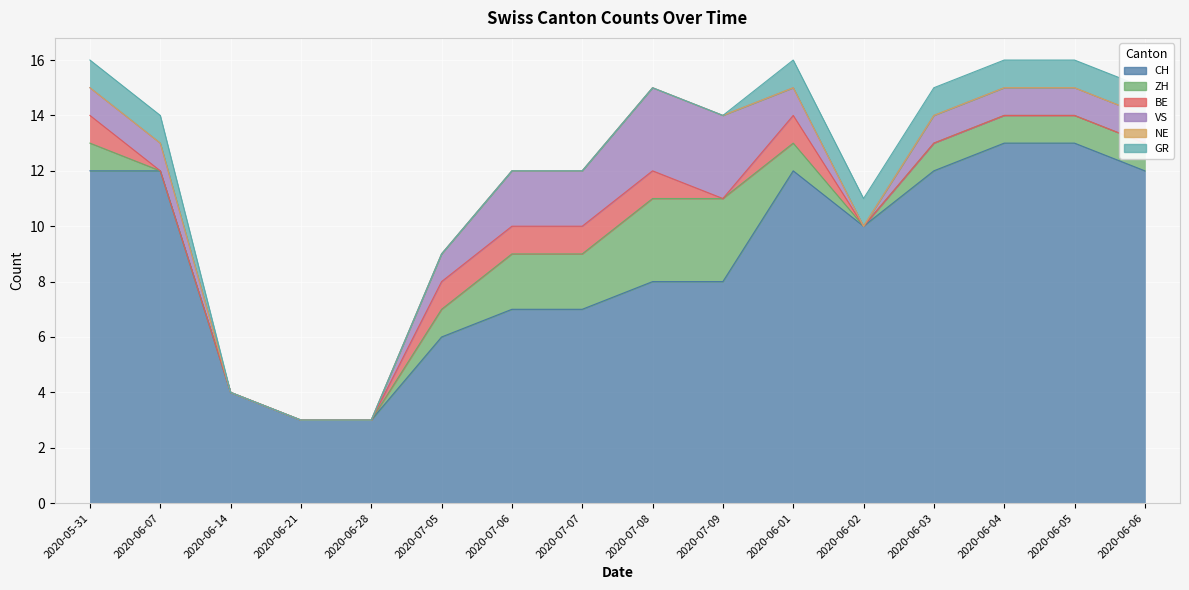

At which category does the chart reach its peak across all series?

2020-06-04